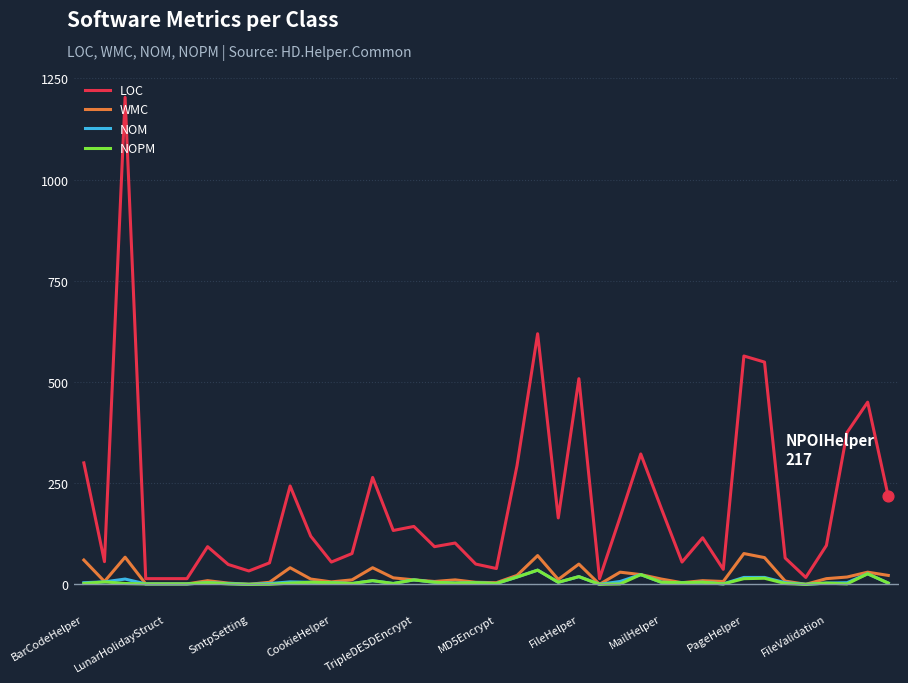

What are all the series names shown in the legend?

LOC, WMC, NOM, NOPM